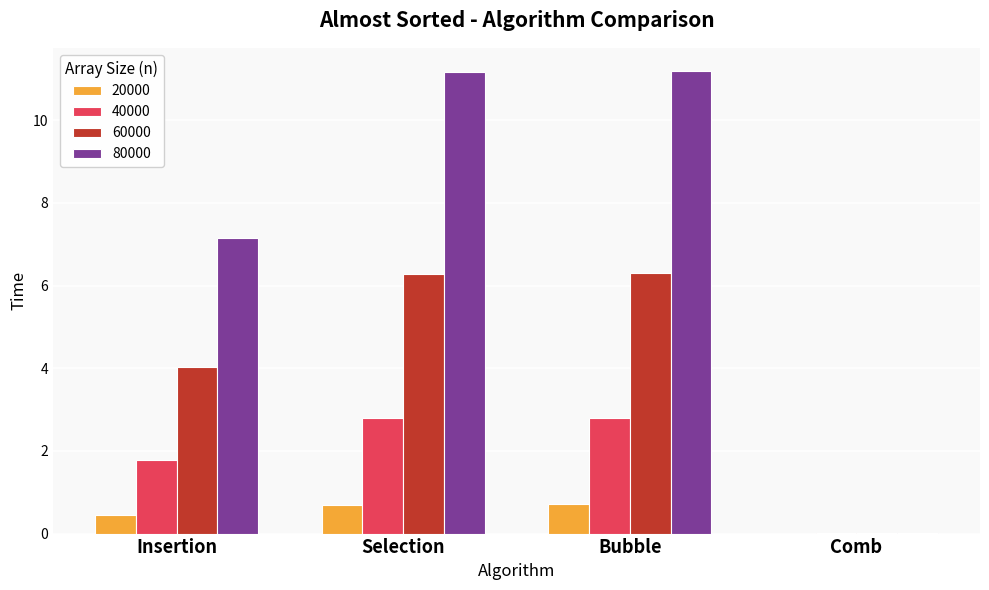

What is the sum of the 40000 values at Bubble and Selection?

5.6